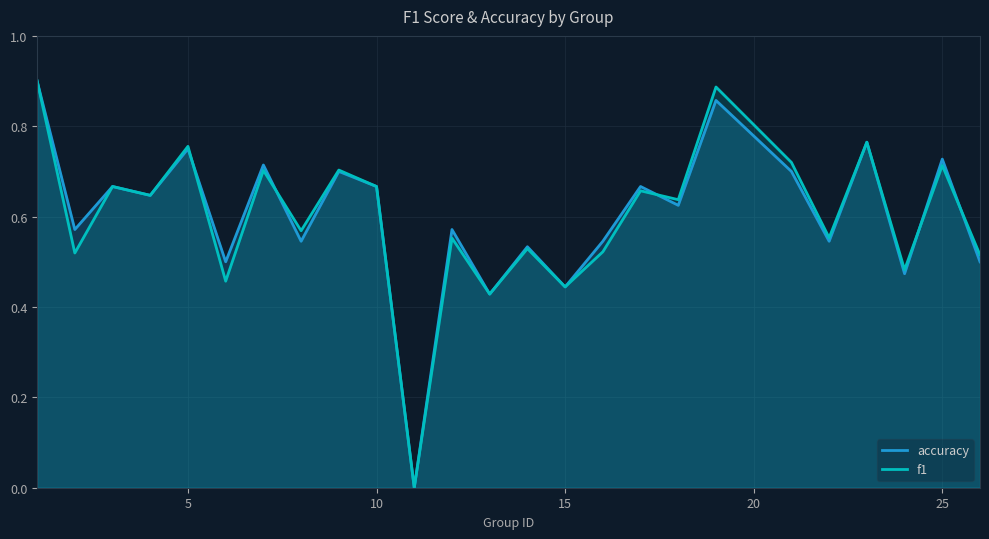

True or false: accuracy has more than 0 points higher than both neighbors.

True